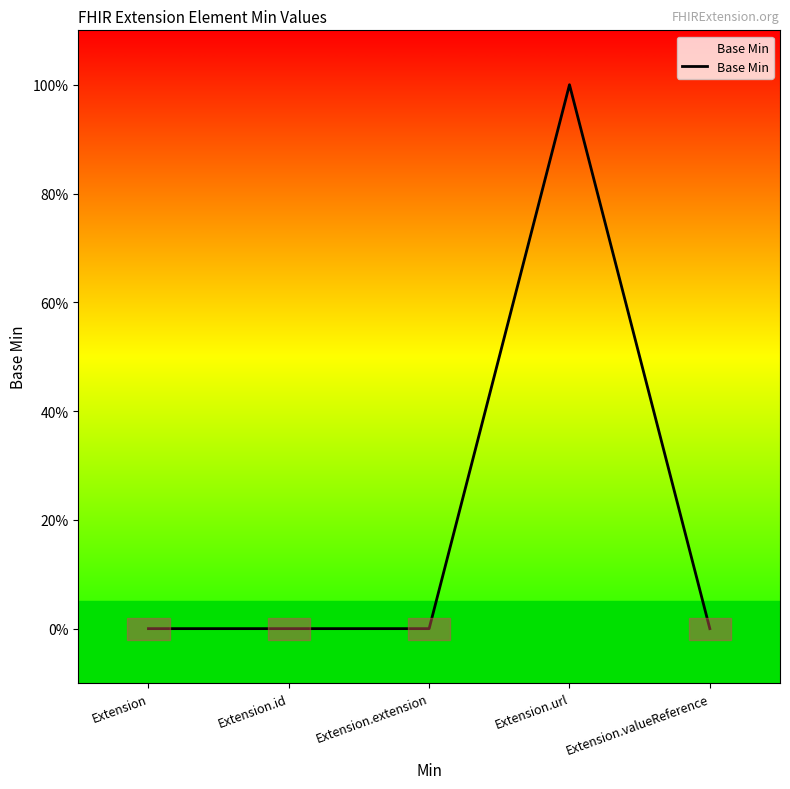

Does the chart display data point markers on the line(s)?

No